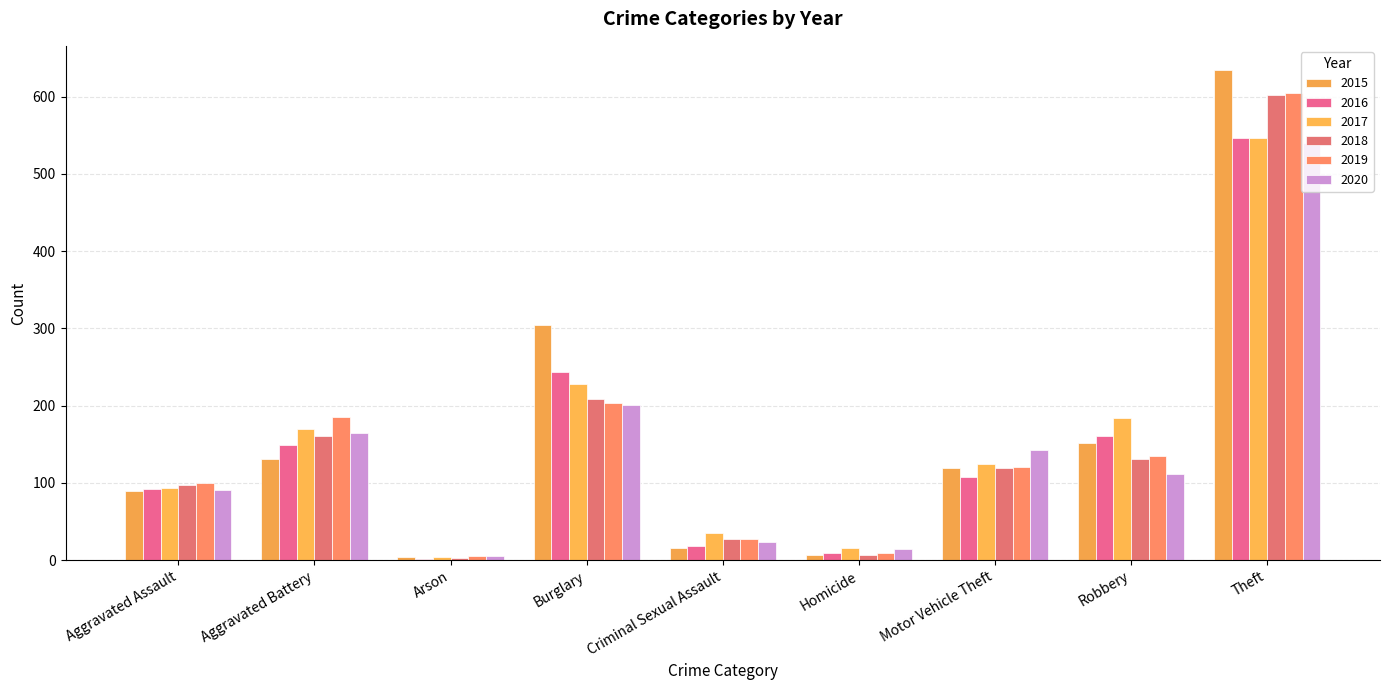

Reading left to right, transcribe all the data shown in this chart.

2015: Aggravated Assault=90	Aggravated Battery=131	Arson=4	Burglary=304	Criminal Sexual Assault=16	Homicide=7	Motor Vehicle Theft=119	Robbery=151	Theft=634
2016: Aggravated Assault=92	Aggravated Battery=149	Arson=2	Burglary=243	Criminal Sexual Assault=18	Homicide=9	Motor Vehicle Theft=107	Robbery=161	Theft=546
2017: Aggravated Assault=93	Aggravated Battery=170	Arson=4	Burglary=228	Criminal Sexual Assault=35	Homicide=16	Motor Vehicle Theft=125	Robbery=184	Theft=547
2018: Aggravated Assault=97	Aggravated Battery=161	Arson=3	Burglary=209	Criminal Sexual Assault=28	Homicide=7	Motor Vehicle Theft=119	Robbery=131	Theft=602
2019: Aggravated Assault=100	Aggravated Battery=185	Arson=6	Burglary=204	Criminal Sexual Assault=28	Homicide=9	Motor Vehicle Theft=121	Robbery=135	Theft=605
2020: Aggravated Assault=91	Aggravated Battery=165	Arson=5	Burglary=201	Criminal Sexual Assault=23	Homicide=14	Motor Vehicle Theft=142	Robbery=112	Theft=540